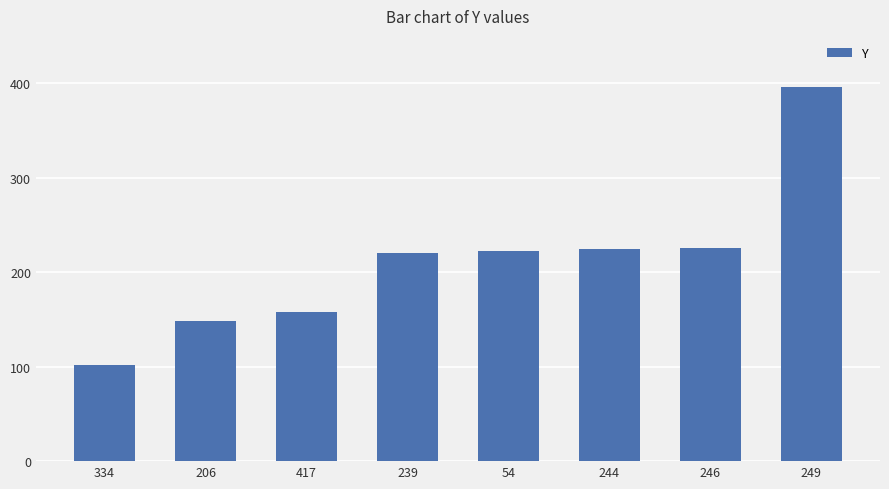

Is it true that the value at 246 is 343?

False